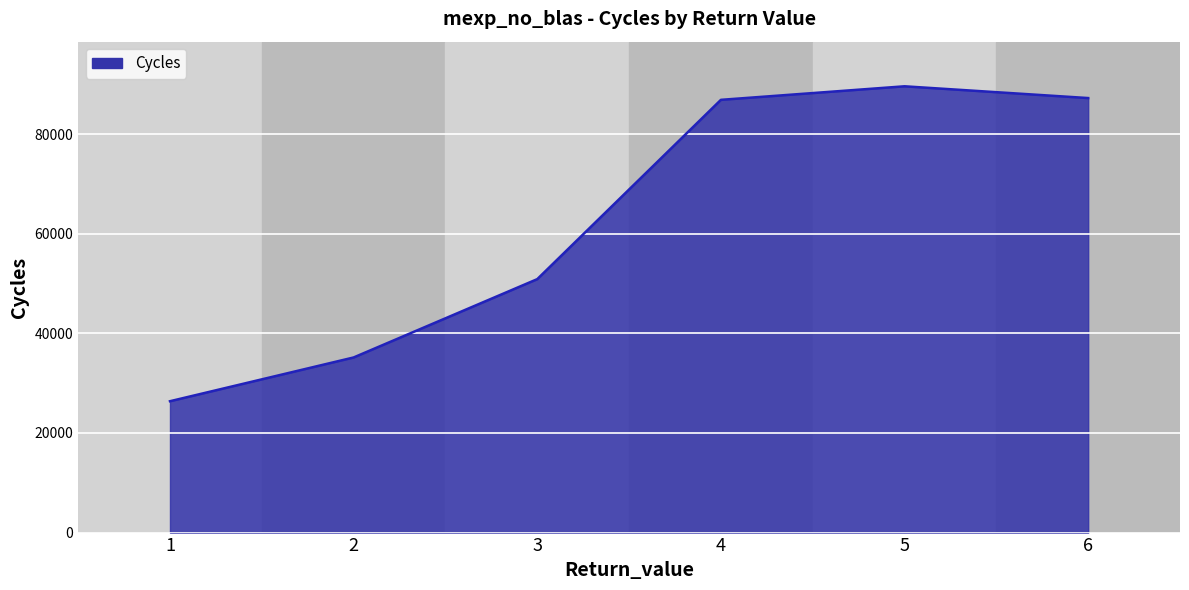

True or false: the data shows 12274.0 at 2.

False